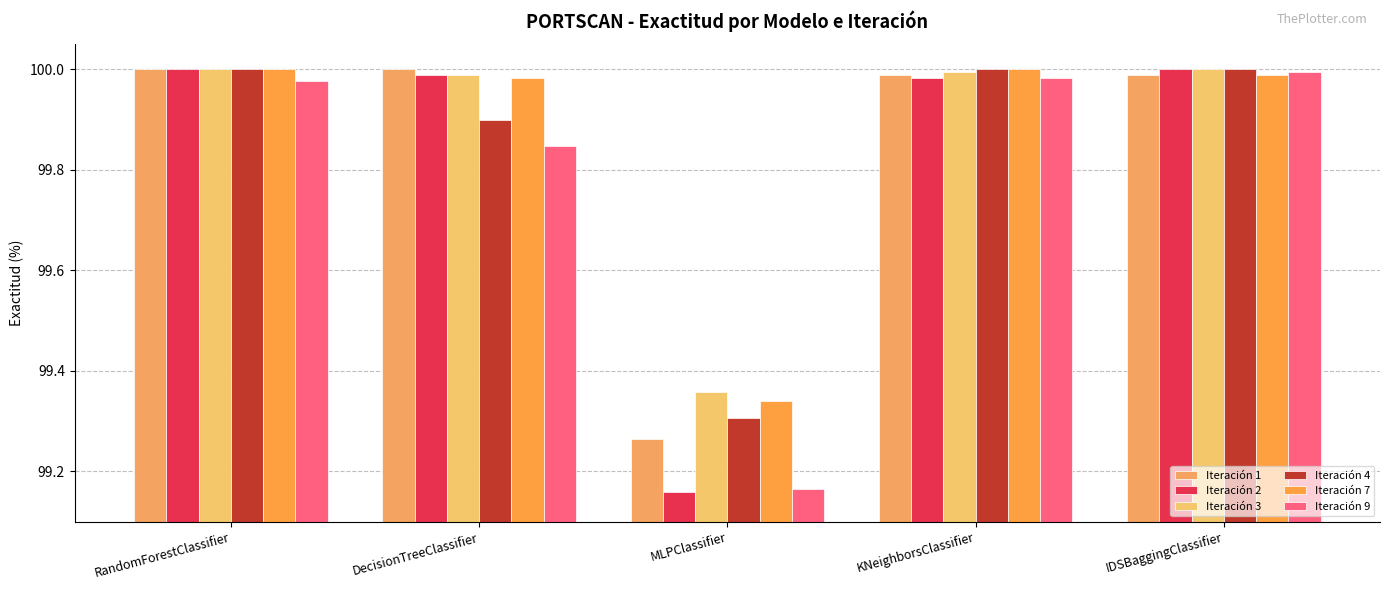

Does the chart contain stacked bars?

No